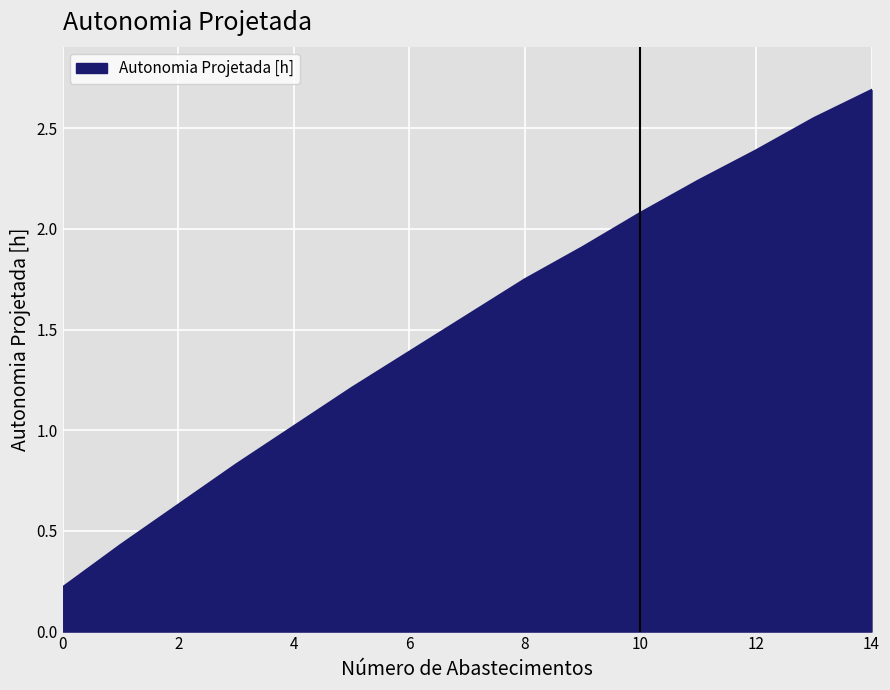

What is the sum of all values?

22.9